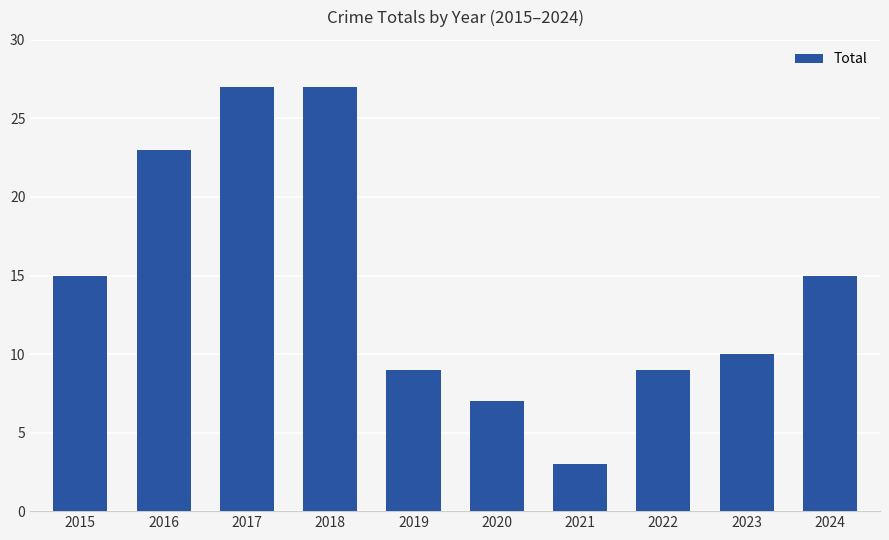

What is the minimum value shown in the chart?

3